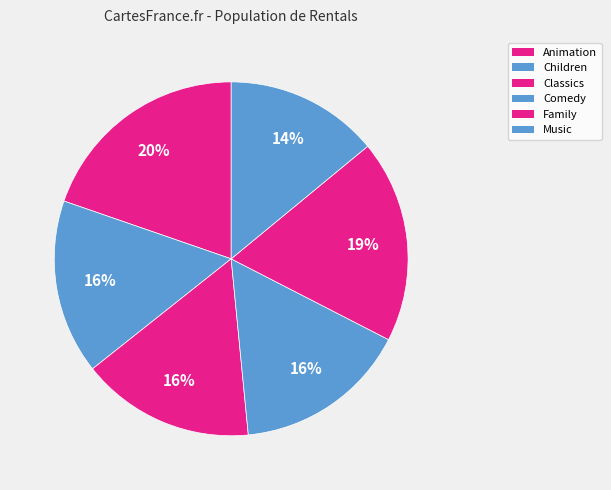

Which category has the smallest portion of the pie?

Music